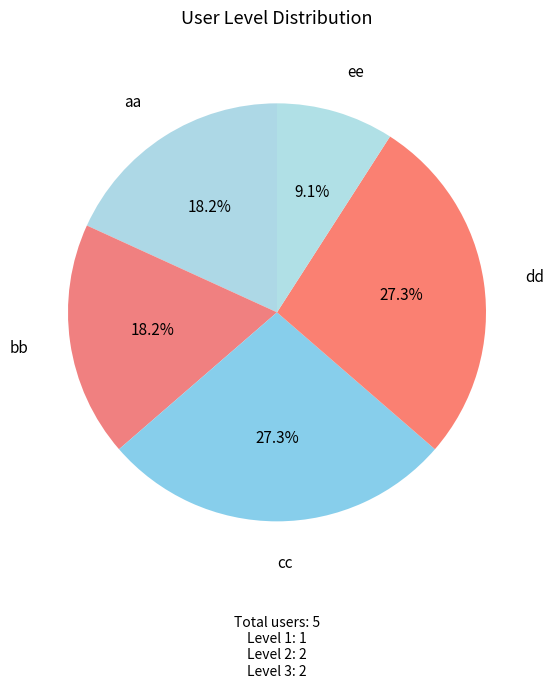

What is the total percentage of bb and ee?

27.3%